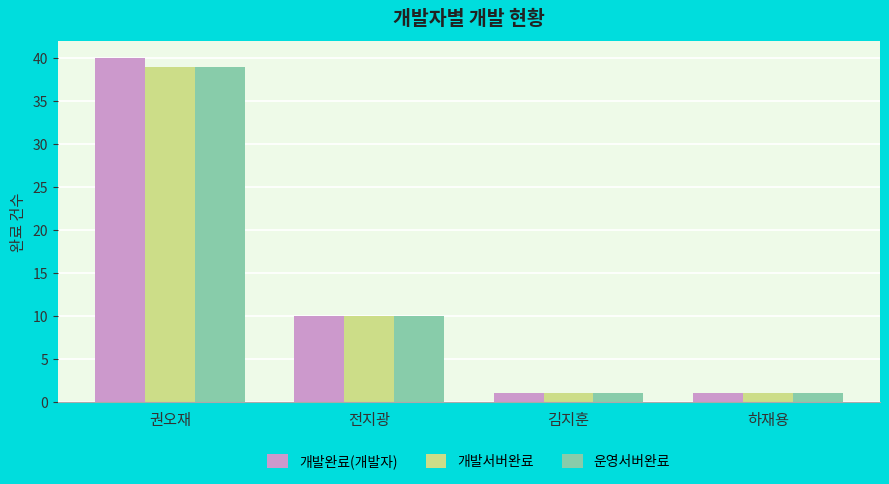

Reading right to left, what are all the values shown in this chart?

개발완료(개발자): 1	1	10	40
개발서버완료: 1	1	10	39
운영서버완료: 1	1	10	39